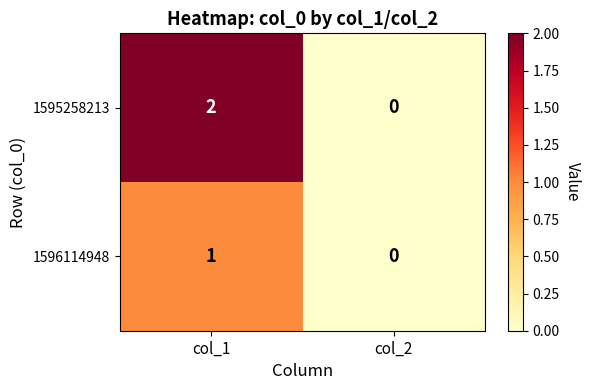

Which series has the largest total across all categories?

1595258213